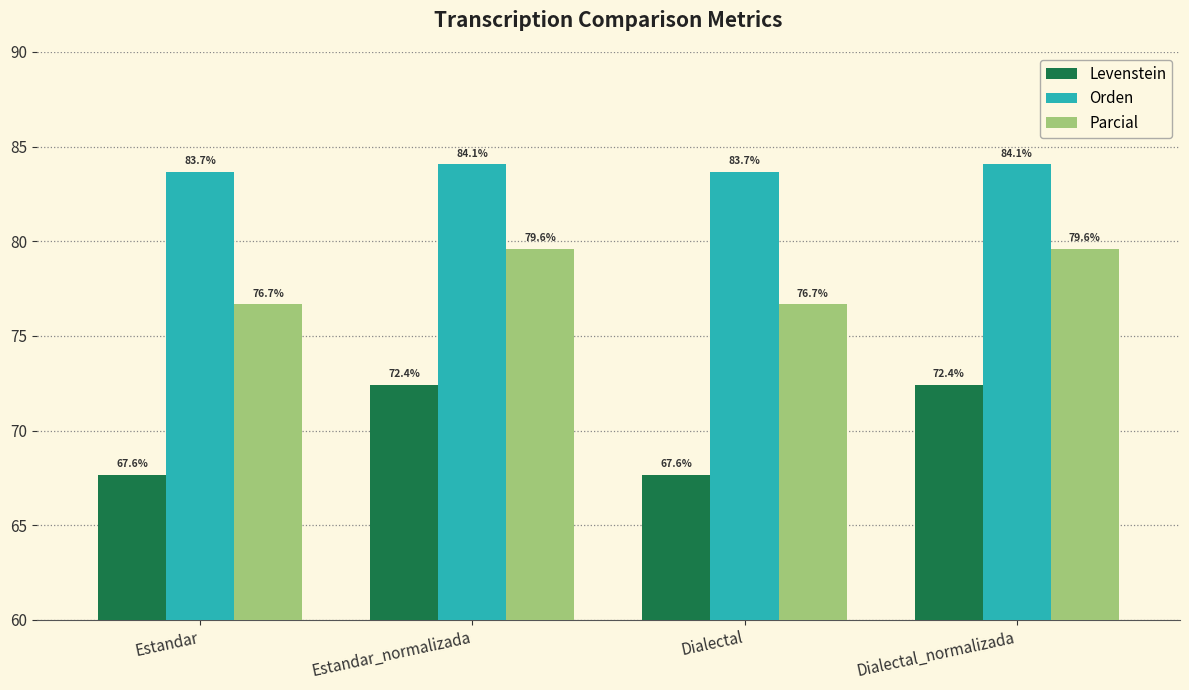

The value of Parcial at Estandar_normalizada is 142.4. True or false?

False